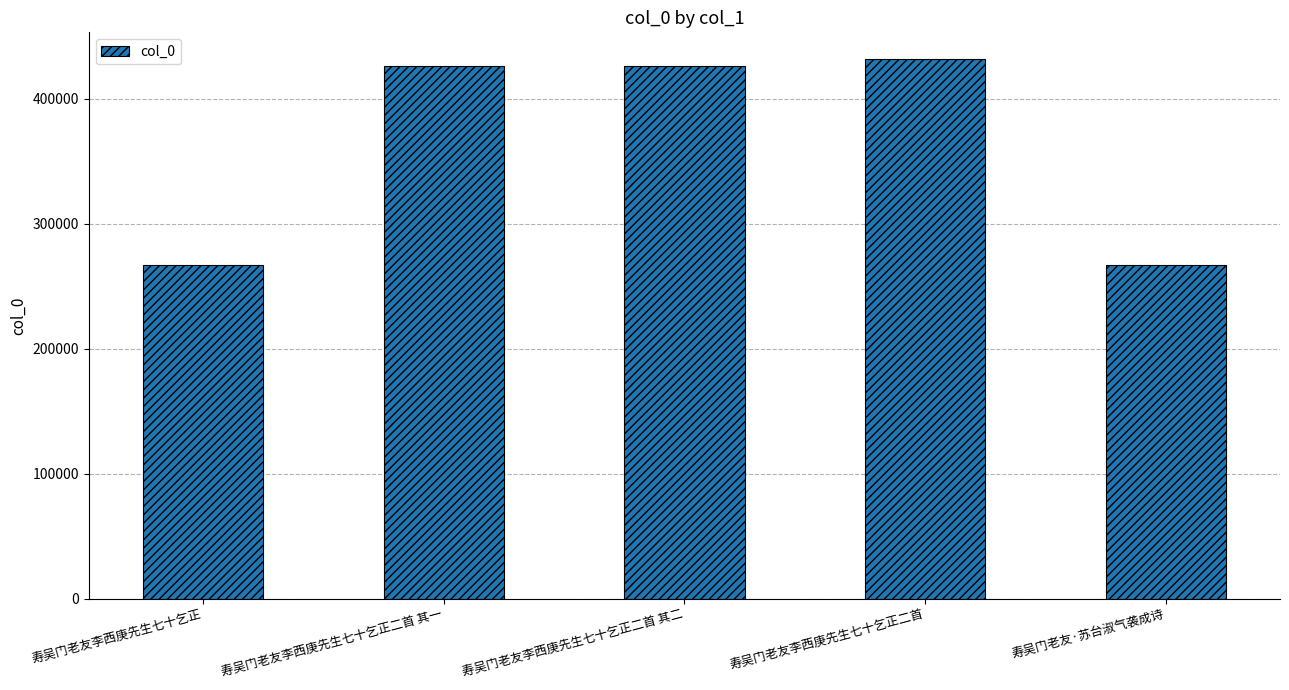

What is the smallest value displayed?

266969